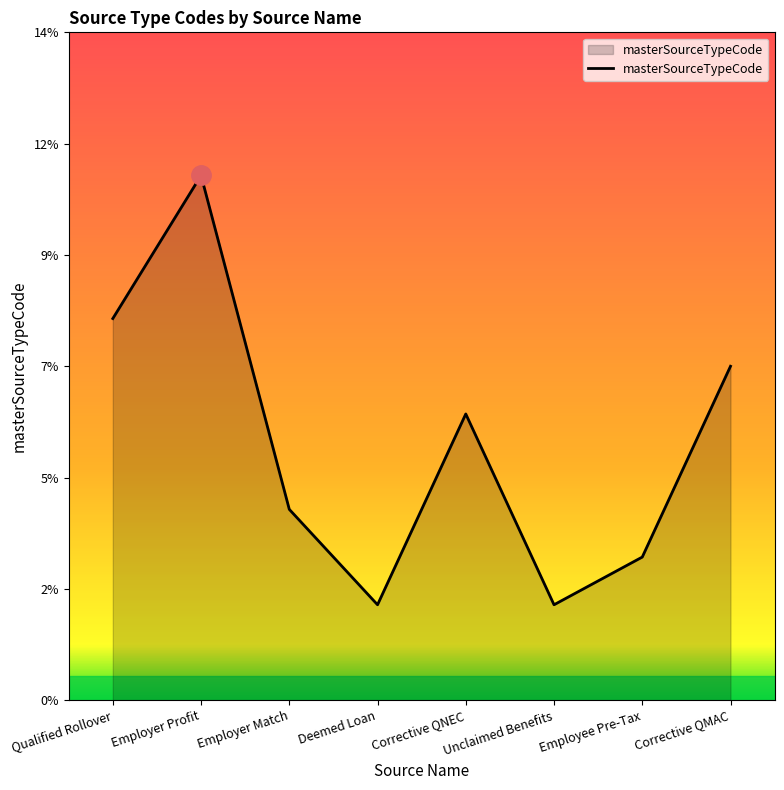

Does the chart have visible grid lines?

No